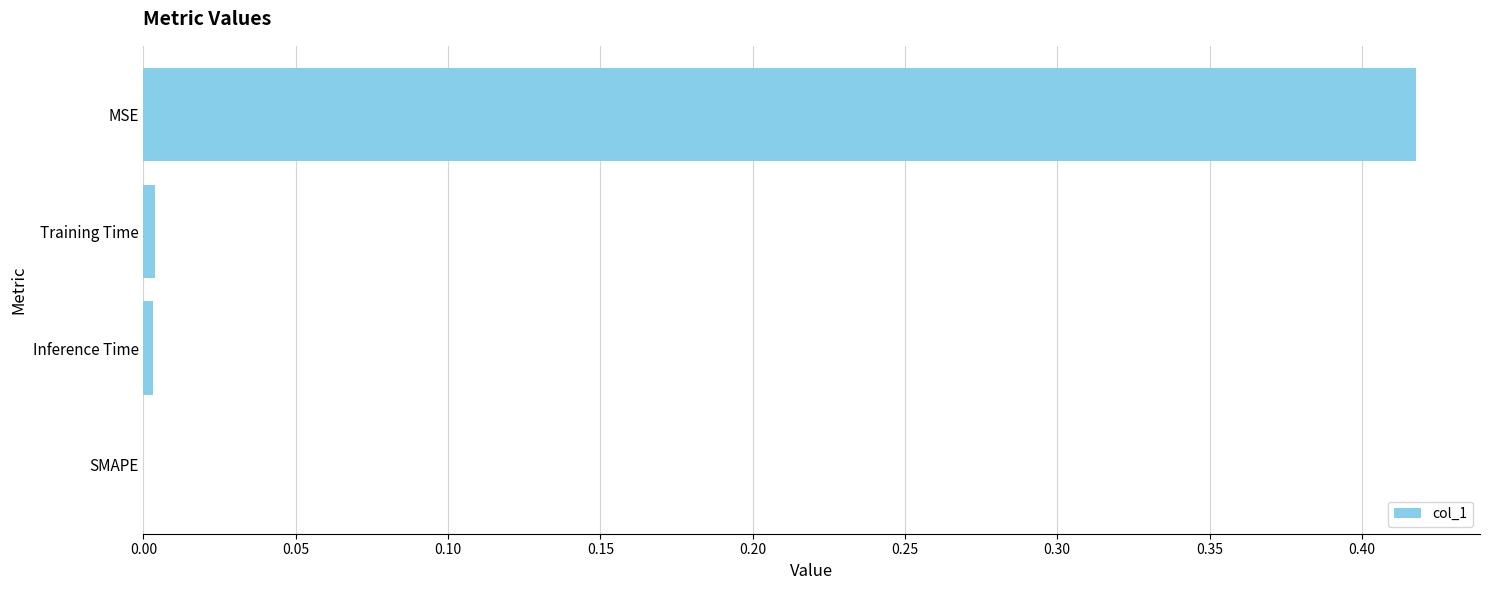

Between MSE and SMAPE, which is larger?

MSE